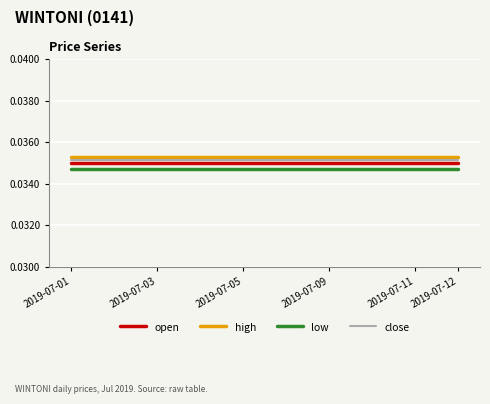

At how many categories does at least one series exceed 0?

10